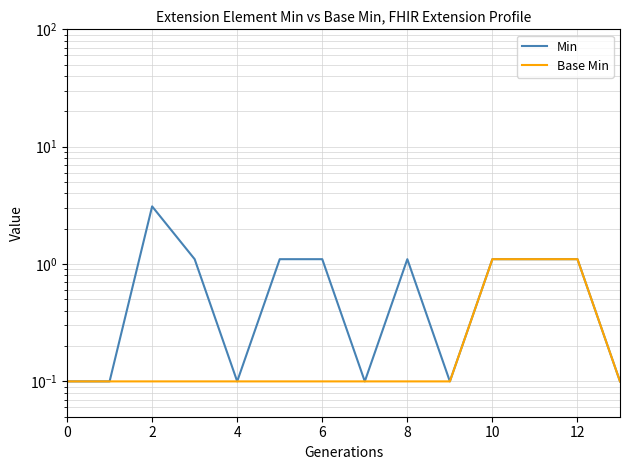

What is the approximate value of Min at 12?

1.1